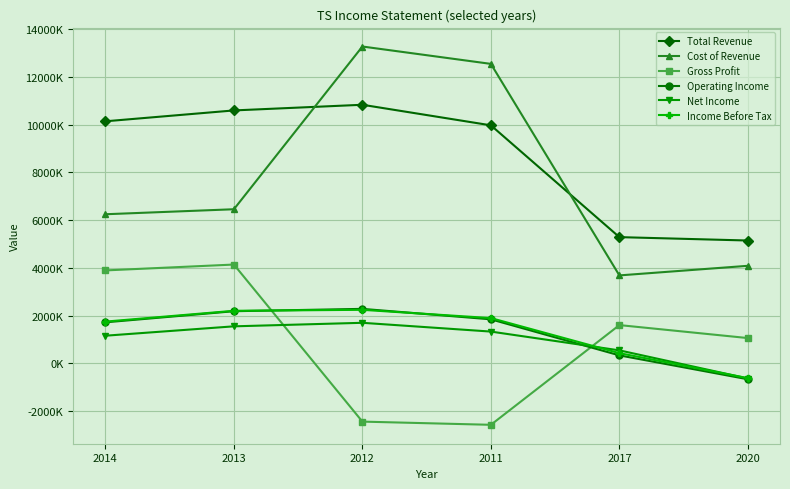

True or false: Cost of Revenue and Operating Income cross at least once.

False